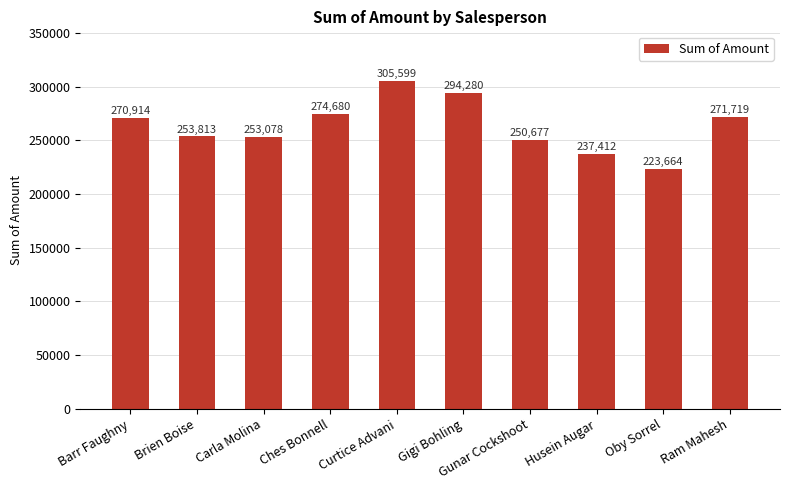

Which label corresponds to the largest value in the chart?

Curtice Advani